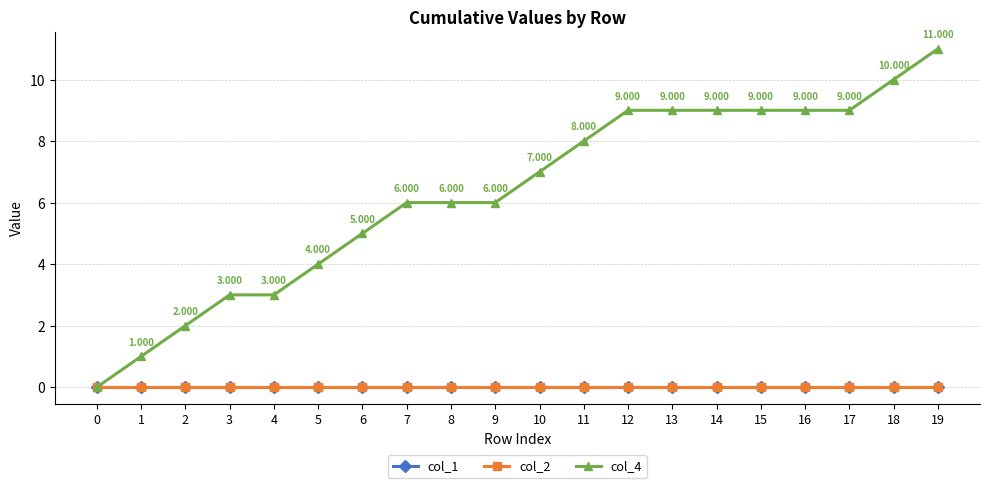

At how many categories does at least one series exceed 0?

19